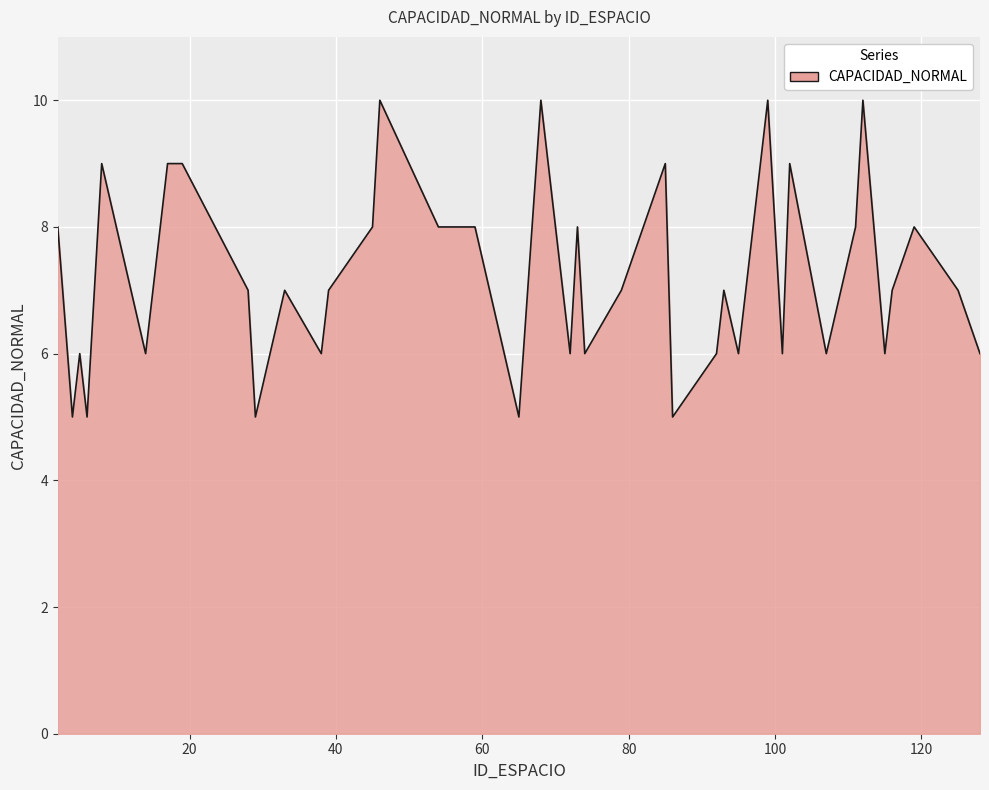

What is the difference between the maximum and minimum values?

5